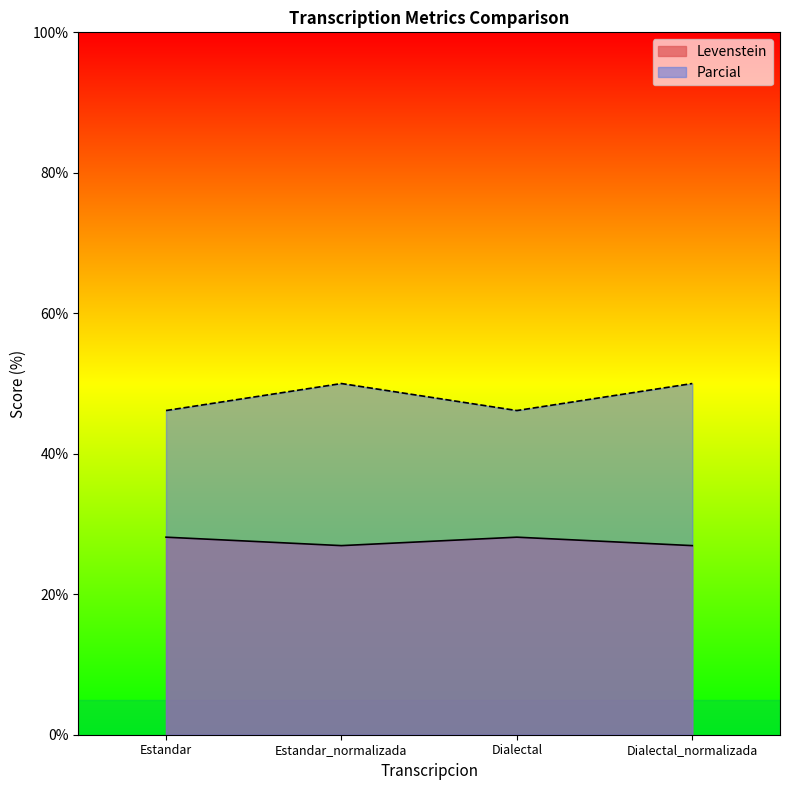

True or false: Parcial has more than 1 points higher than both neighbors.

False